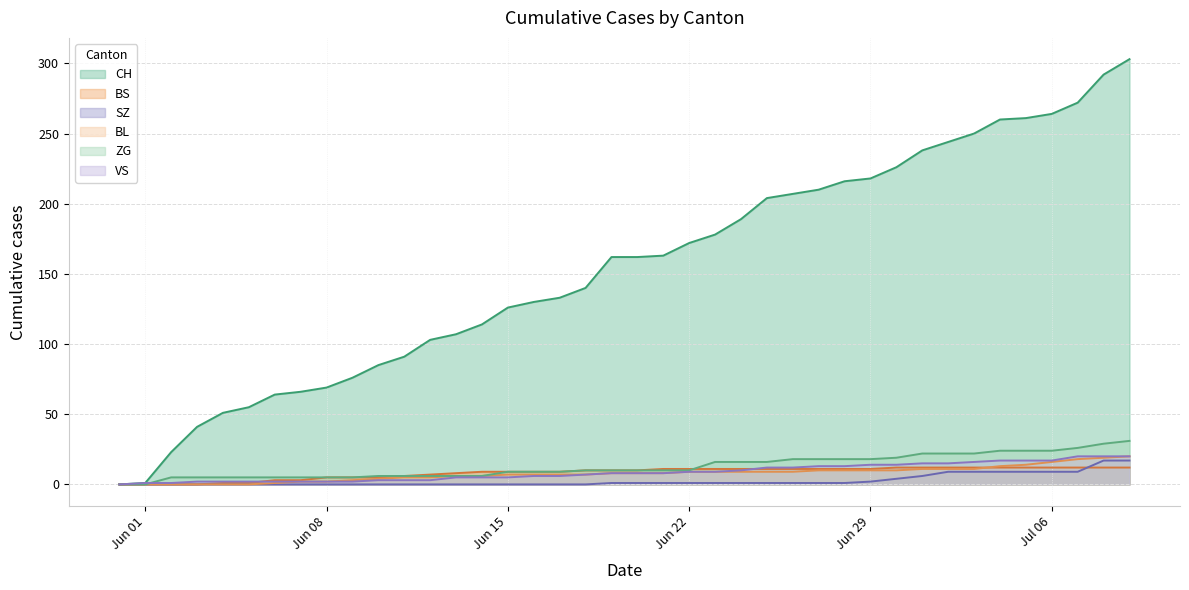

Reading left to right, transcribe all the data shown in this chart.

CH: 0	1	23	41	51	55	64	66	69	76	85	91	103	107	114	126	130	133	140	162	162	163	172	178	189	204	207	210	216	218	226	238	244	250	260	261	264	272	292	303
BS: 0	0	0	0	1	1	3	3	5	5	5	6	7	8	9	9	9	9	10	10	10	11	11	11	11	11	11	11	11	11	12	12	12	12	12	12	12	12	12	12
SZ: 0	0	0	0	0	0	0	0	0	0	0	0	0	0	0	0	0	0	0	1	1	1	1	1	1	1	1	1	1	2	4	6	9	9	9	9	9	9	17	17
BL: 0	0	0	0	0	0	1	2	2	3	4	5	5	6	6	7	7	7	7	8	8	8	9	9	9	9	9	10	10	10	10	11	11	11	13	14	16	18	19	20
ZG: 0	0	5	5	5	5	5	5	5	5	6	6	6	6	6	9	9	9	10	10	10	10	10	16	16	16	18	18	18	18	19	22	22	22	24	24	24	26	29	31
VS: 0	1	1	2	2	2	2	2	2	2	3	3	3	5	5	5	6	6	7	8	8	8	9	9	10	12	12	13	13	14	14	15	15	16	17	17	17	20	20	20